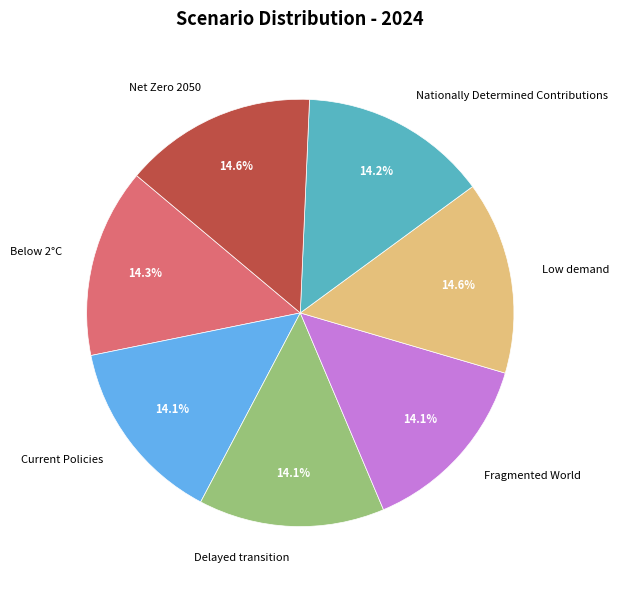

What percentage is NOT represented by Nationally Determined Contributions?

85.8%